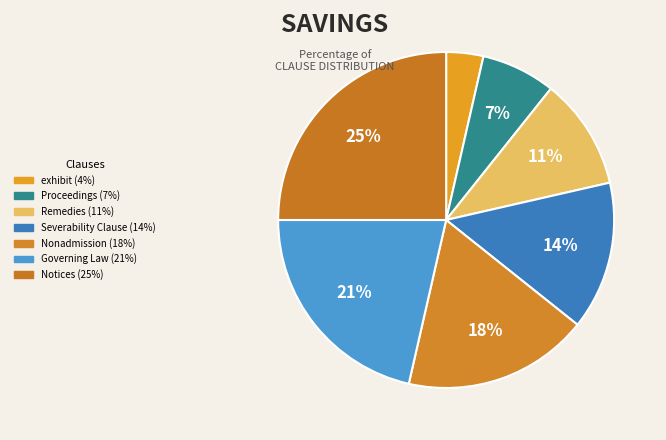

How many slices are in this pie chart?

7